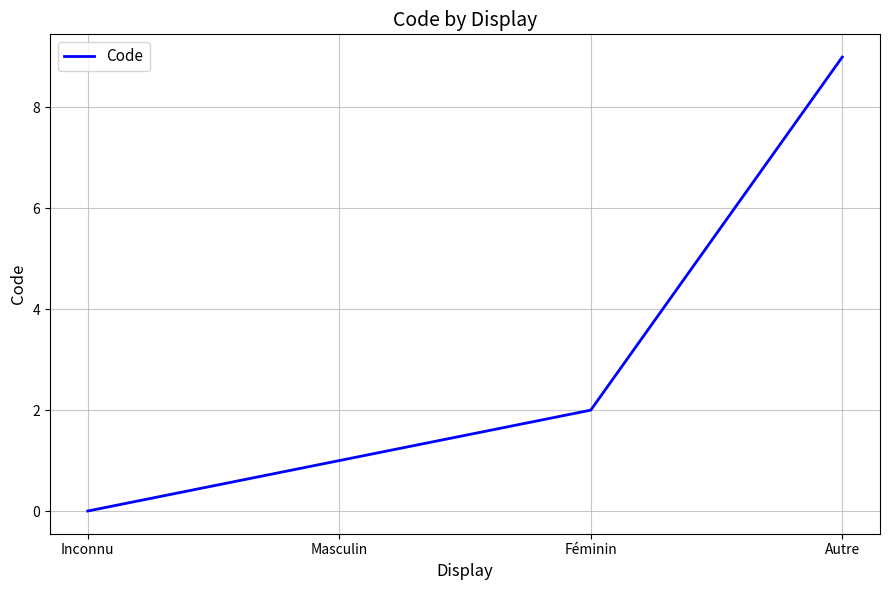

What position from the left is Masculin?

2